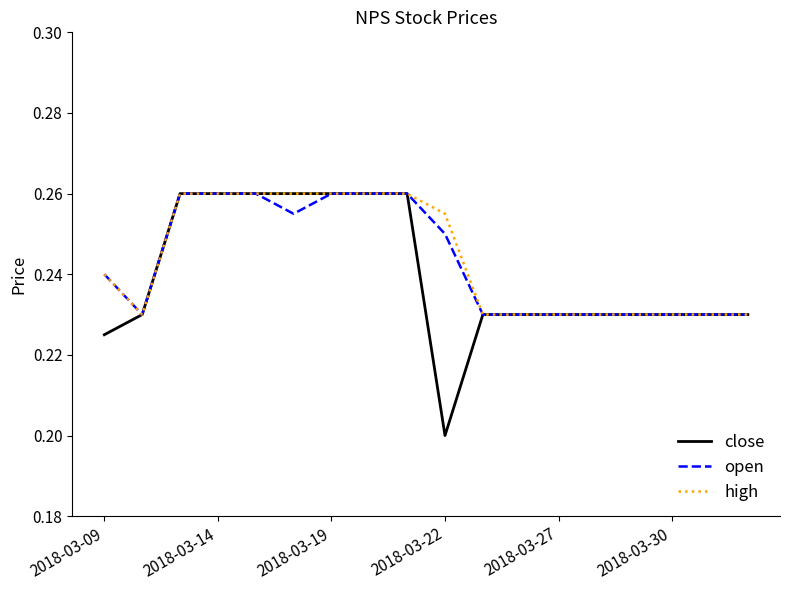

Which series has the widest spread of values?

close